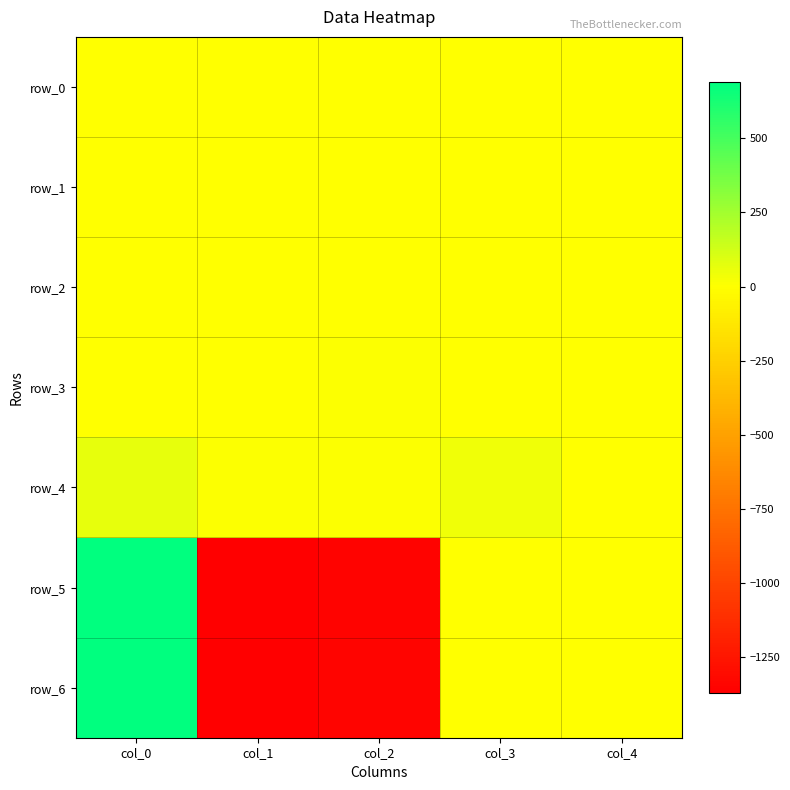

Reading left to right, list all the values displayed in this chart.

row_0: col_0=0.2	col_1=0.1	col_2=2.9	col_3=0.1	col_4=1.7
row_1: col_0=0.2	col_1=0.0	col_2=5.5	col_3=0.1	col_4=3.5
row_2: col_0=0.2	col_1=0.1	col_2=3.4	col_3=0.1	col_4=2.2
row_3: col_0=0.5	col_1=0.1	col_2=9.0	col_3=0.1	col_4=5.0
row_4: col_0=64.2	col_1=8.1	col_2=8.0	col_3=38.4	col_4=1.7
row_5: col_0=690.8	col_1=-1371.7	col_2=-1352.3	col_3=0.0	col_4=0.0
row_6: col_0=691.0	col_1=-1370.0	col_2=-1346.6	col_3=0.0	col_4=0.0